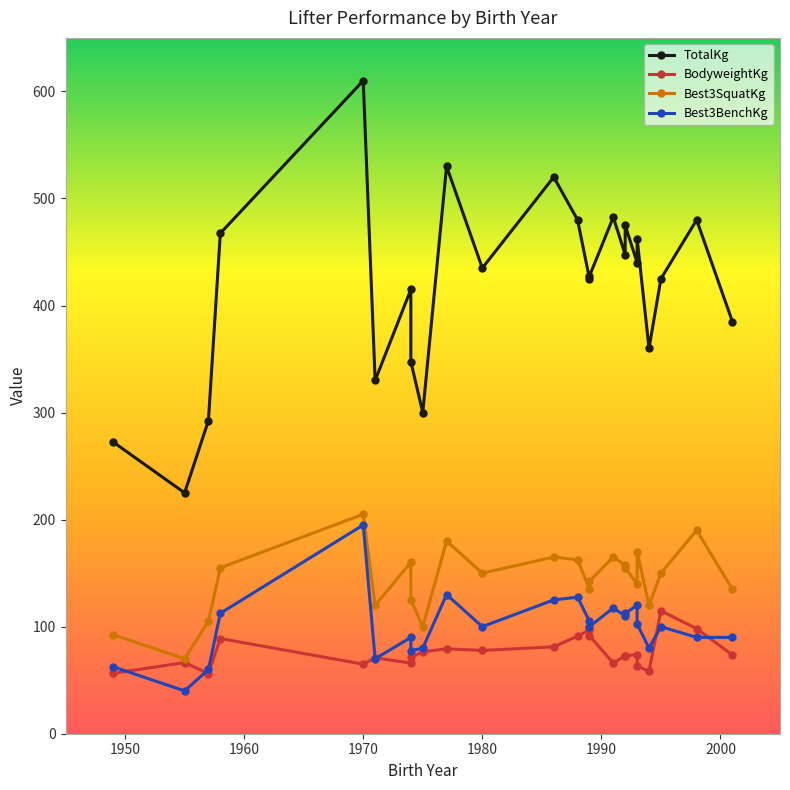

What is the minimum value shown in the chart?

40.0